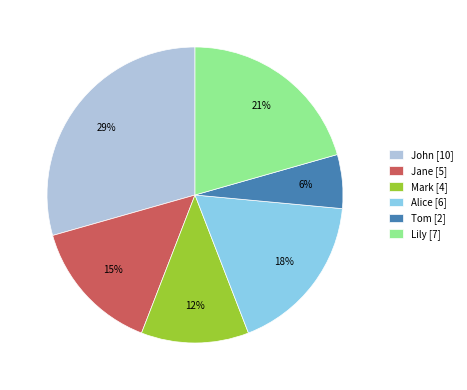

Which has a higher value, Jane [5] or Alice [6]?

Alice [6]